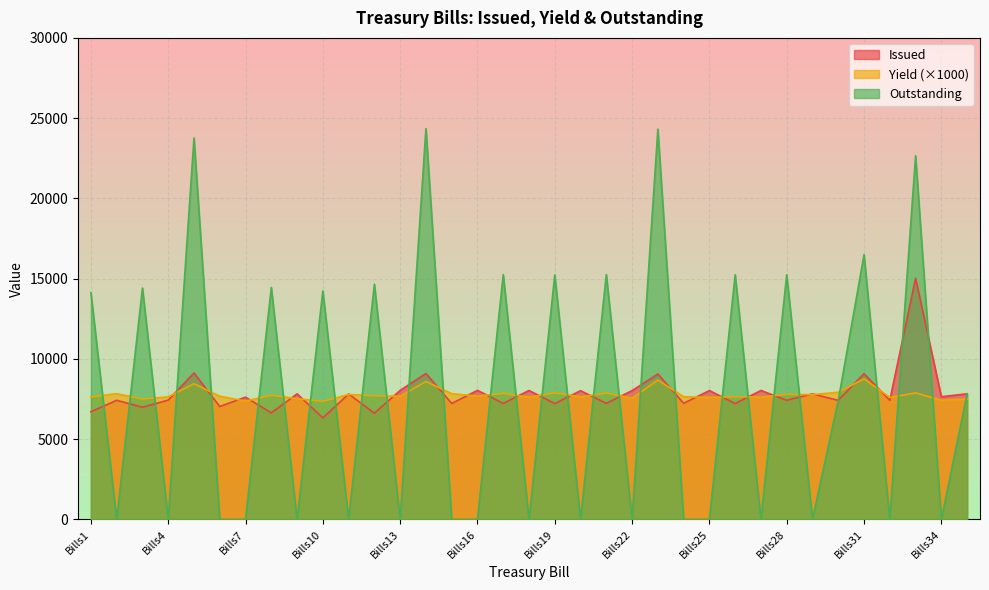

How many times do Yield and Issued cross each other?

27